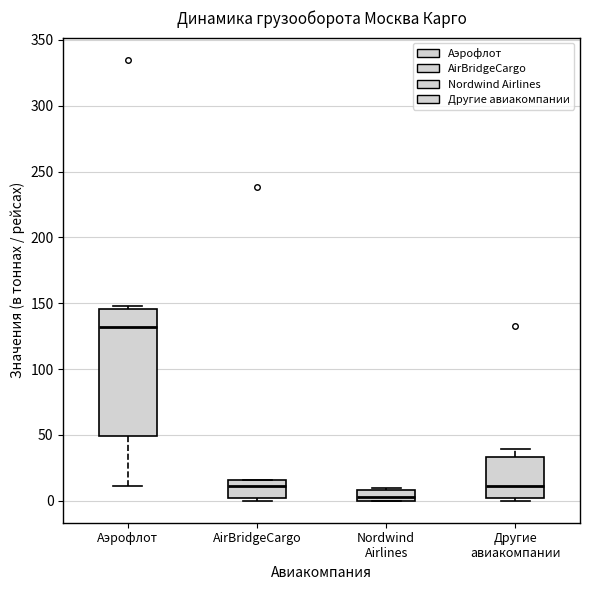

Reading left to right, read every box against the y-axis: the position of its median line, the range the box covers, and the ends of its whiskers. The values are not printed on the chart, so give them approximately, as read against the axis.

Аэрофлот: median 130, box 50 to 145, whiskers 10 to 150
AirBridgeCargo: median 10, box 0 to 15, whiskers 0 (just below the box's lower edge) to 15
Nordwind Airlines: median 5, box 0 to 10, whiskers 0 to 10 (just above the box's upper edge)
Другие авиакомпании: median 10, box 0 to 35, whiskers 0 (just below the box's lower edge) to 40